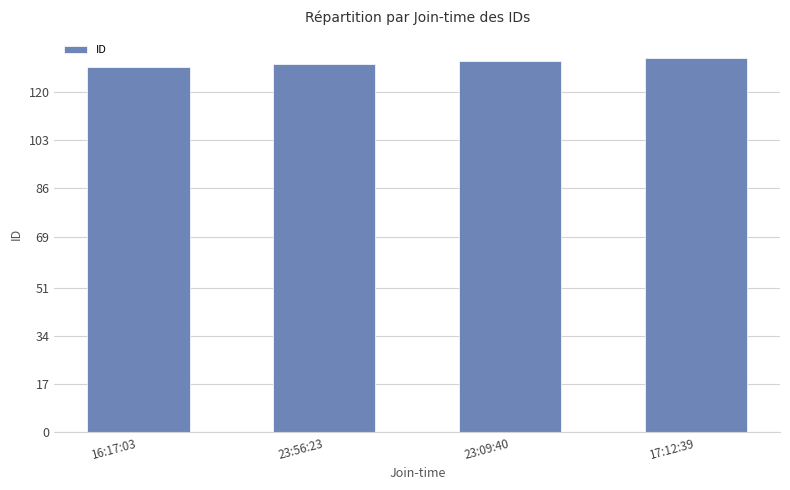

Does the chart contain any negative values?

No